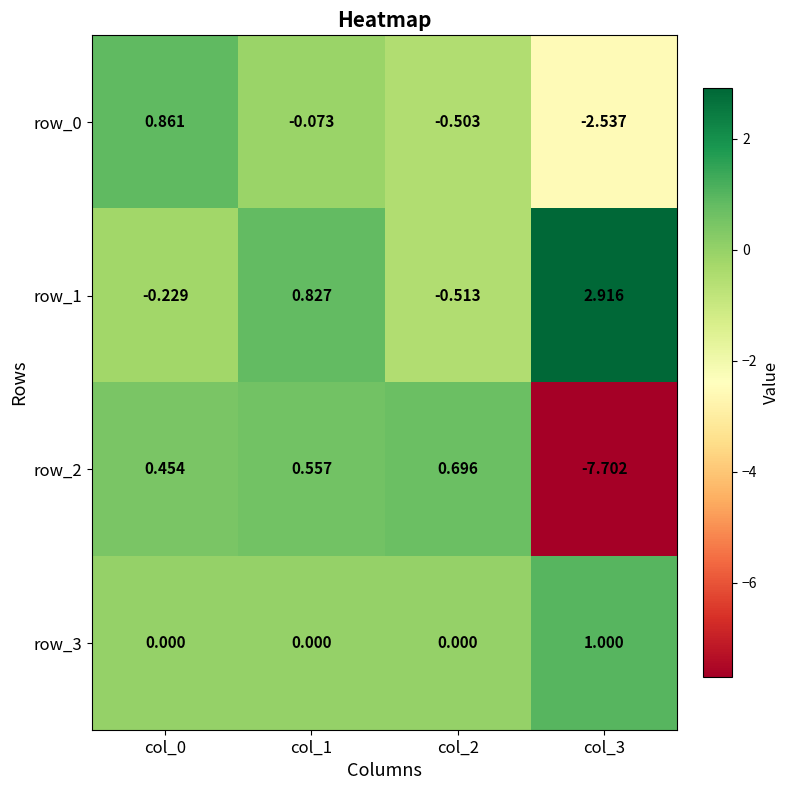

Is the value of row_2 at col_3 greater than the value of row_1 at col_1?

No